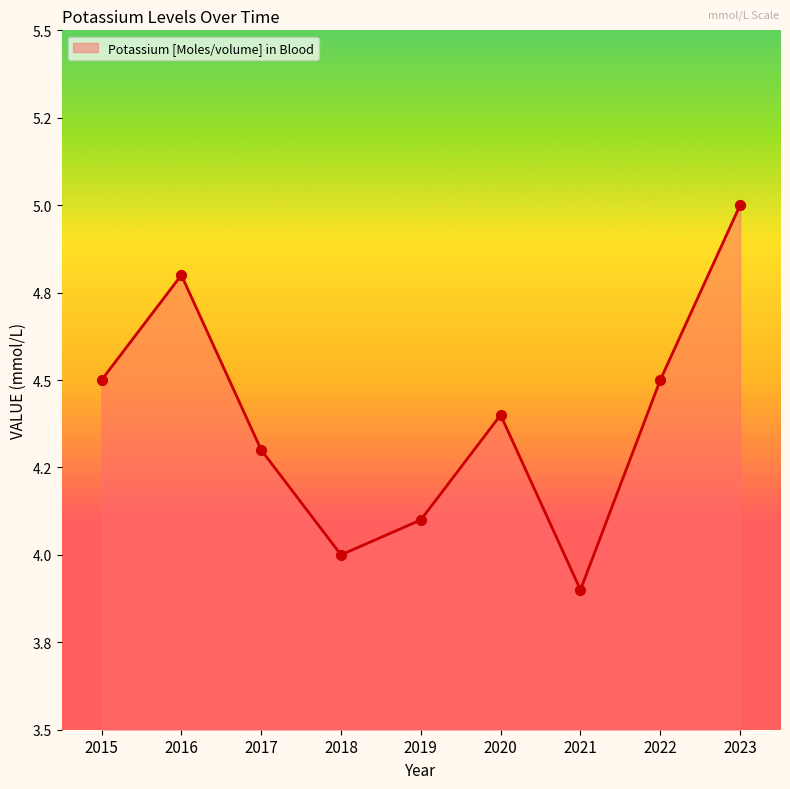

Does the chart have visible grid lines?

No